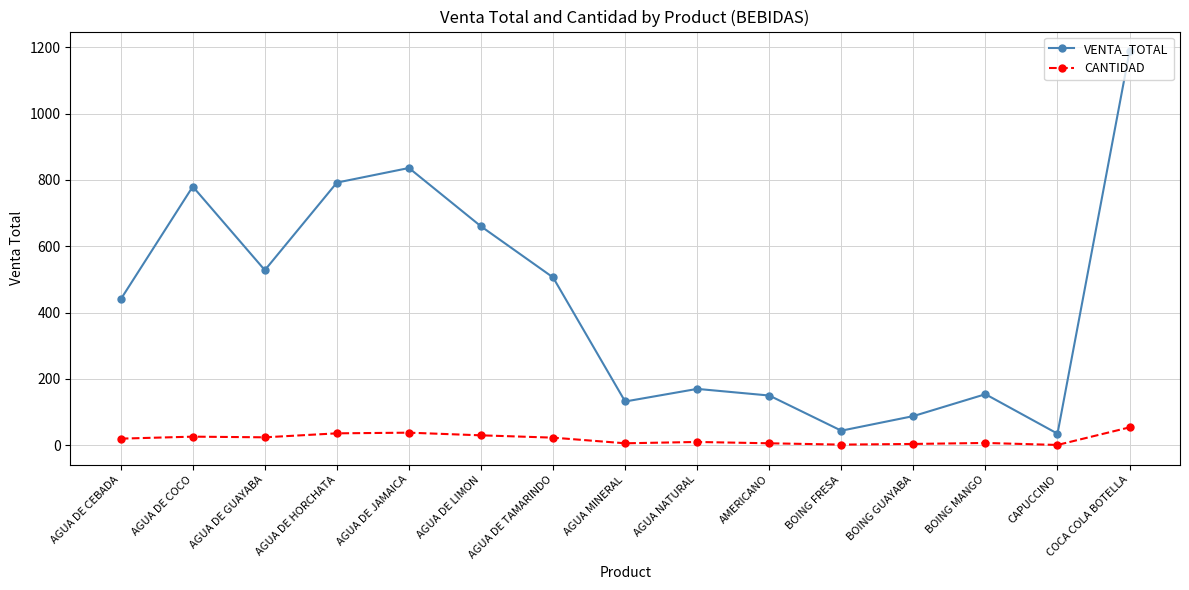

Rank the series by their average value, from lowest to highest.

CANTIDAD, VENTA_TOTAL